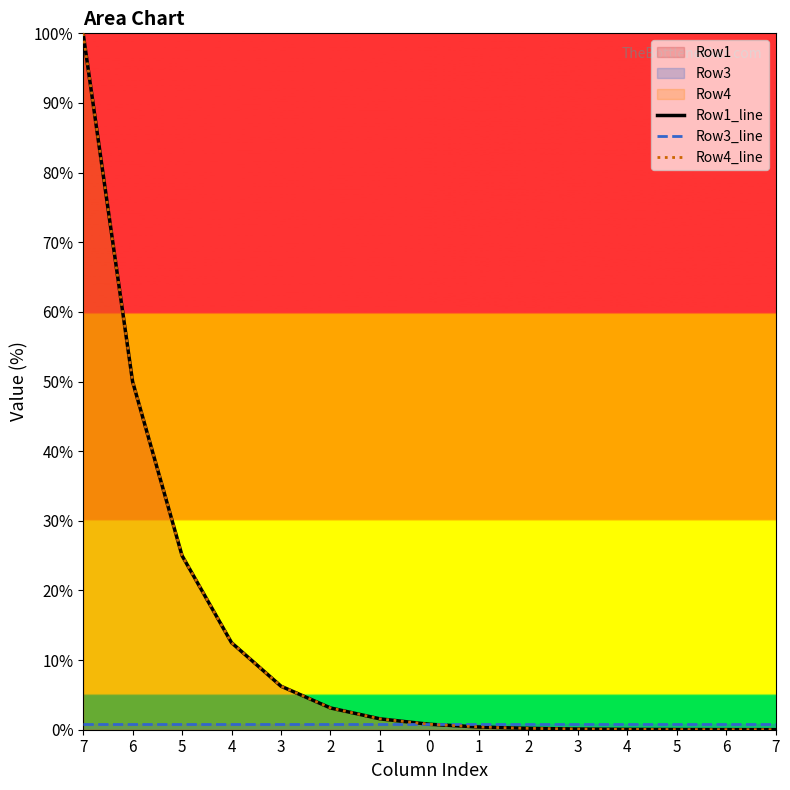

Where is Row4_line nearest to the value 50?

6